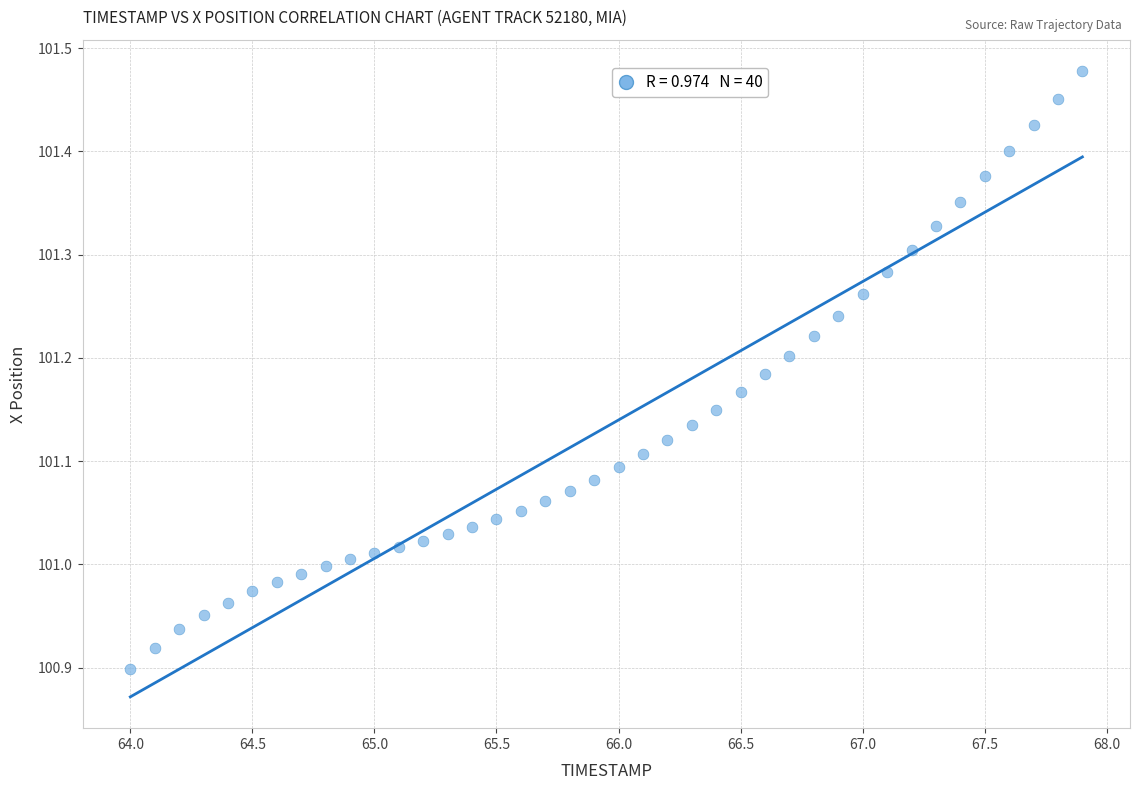

What is the range of Y values (max minus min)?

0.6